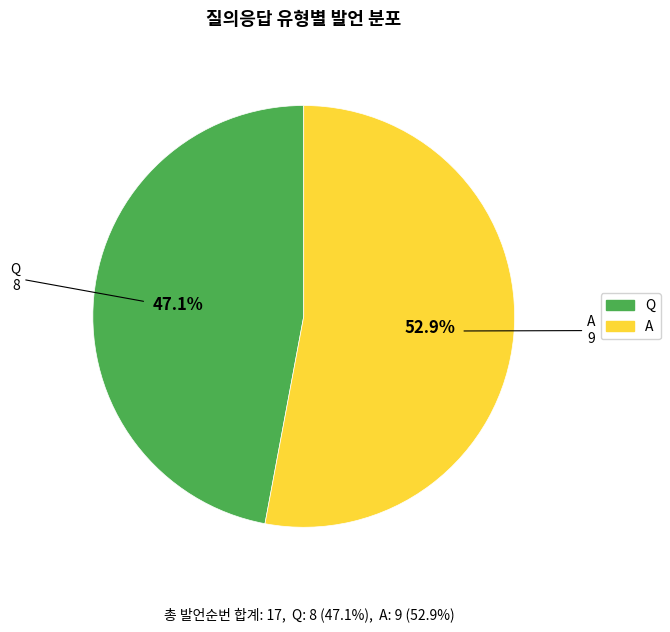

Which category has the biggest portion of the pie?

A